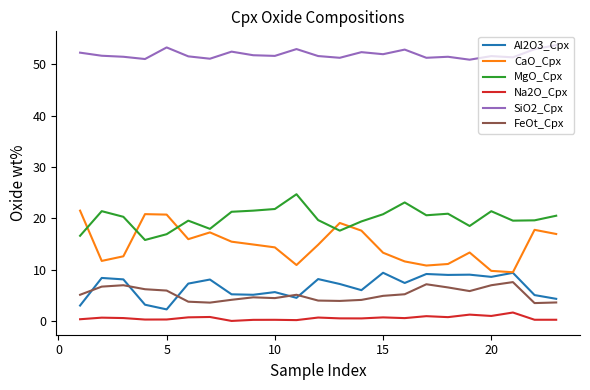

What is the maximum value for CaO_Cpx?

21.5